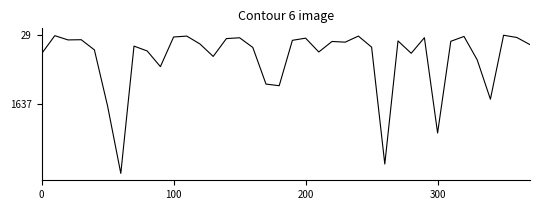

What is the greatest value displayed?

3245